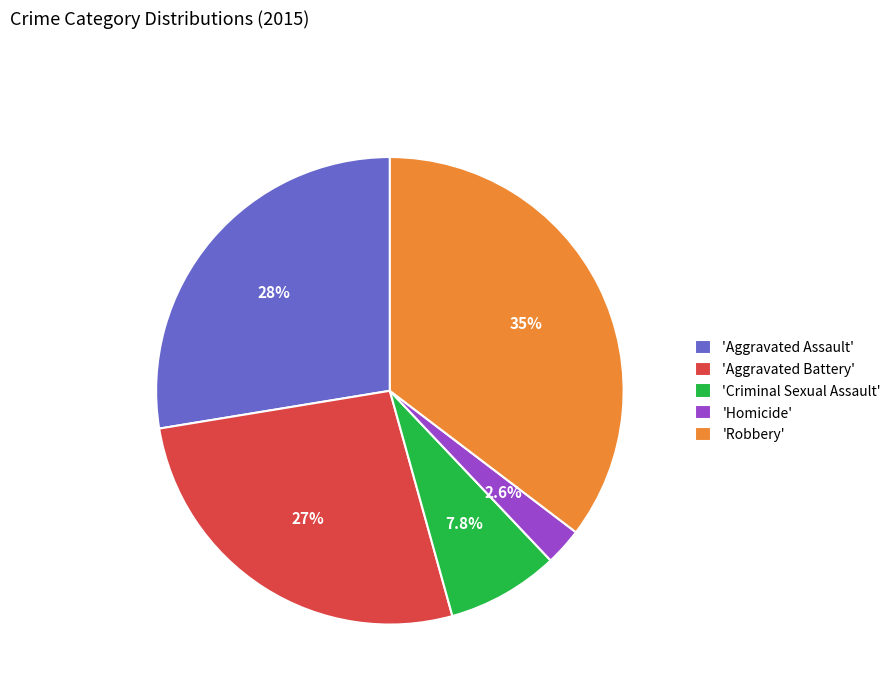

How many slices are in this pie chart?

5